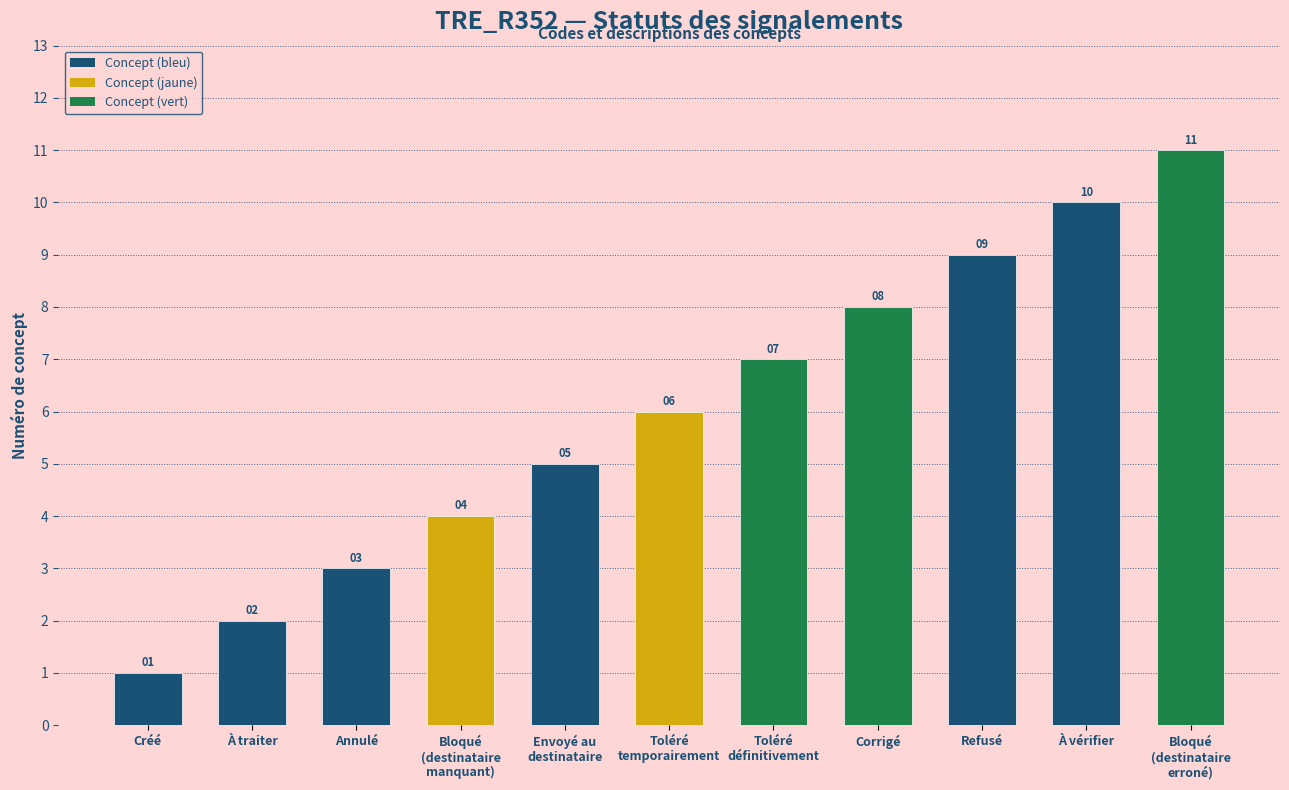

What is the difference between the second highest and minimum values?

9